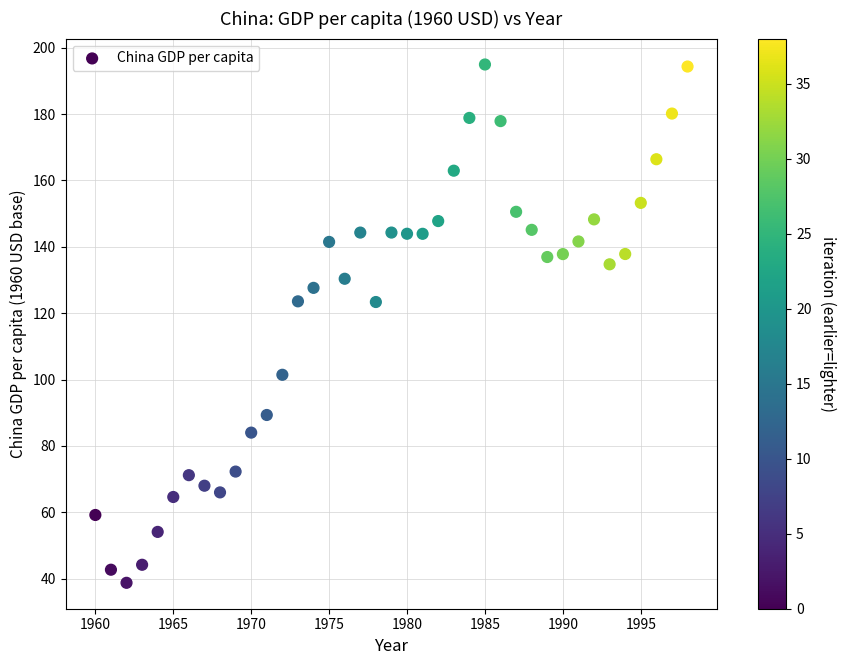

What is the range of X values (max minus min)?

38.0